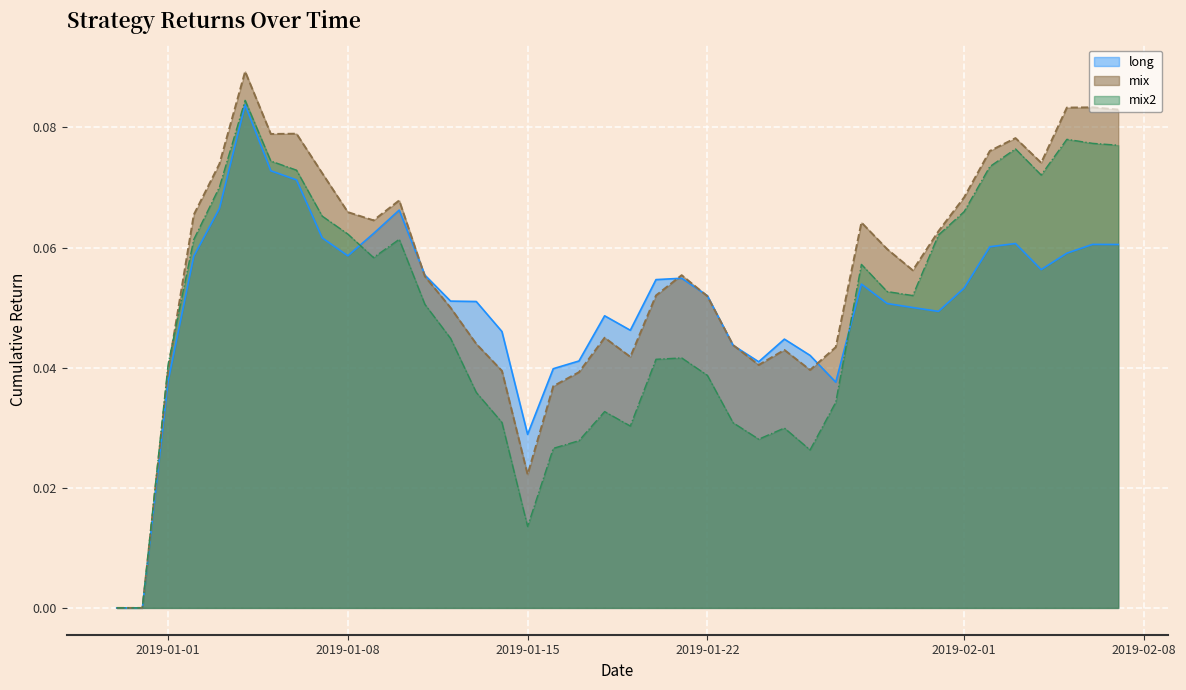

In mix2, how many points are higher than both neighbors (excluding endpoints)?

8